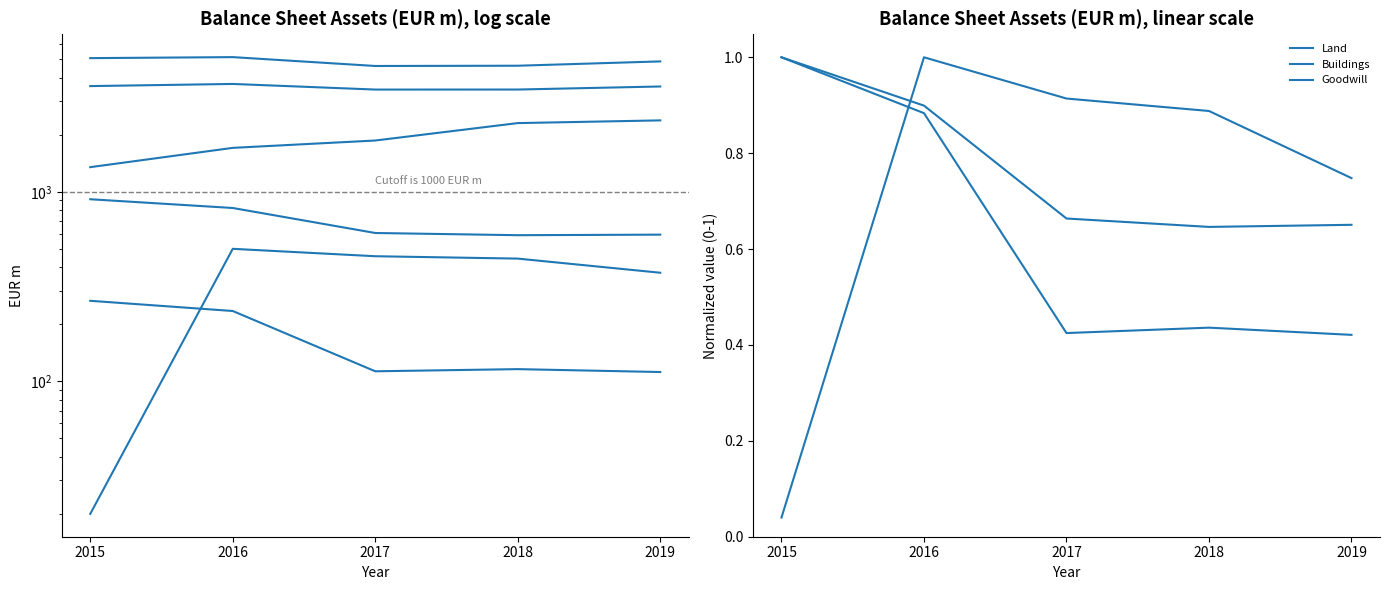

What value does the Land series have at 2015?

1.0